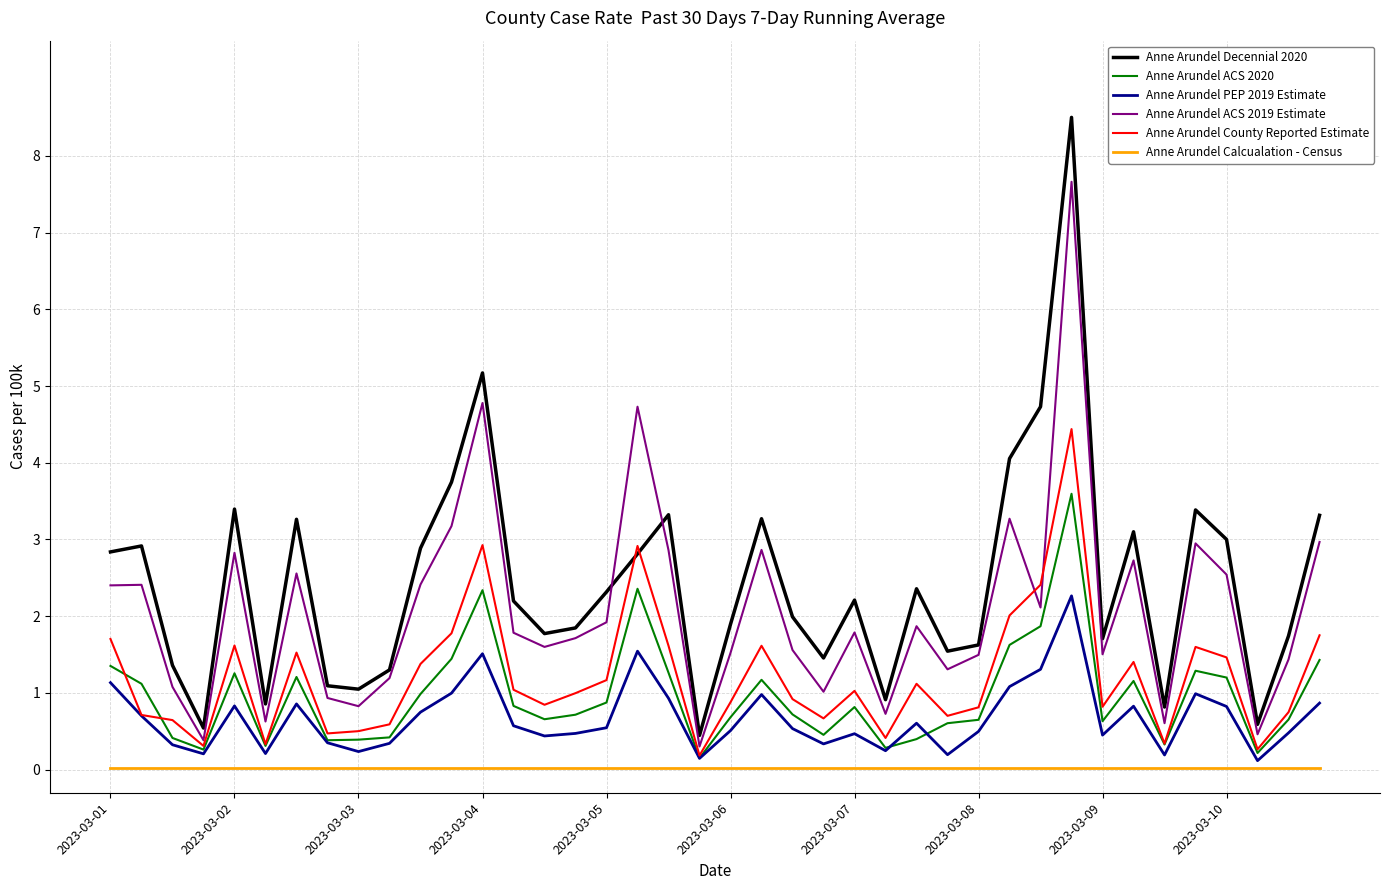

Which series has the widest spread of values?

Anne Arundel Decennial 2020